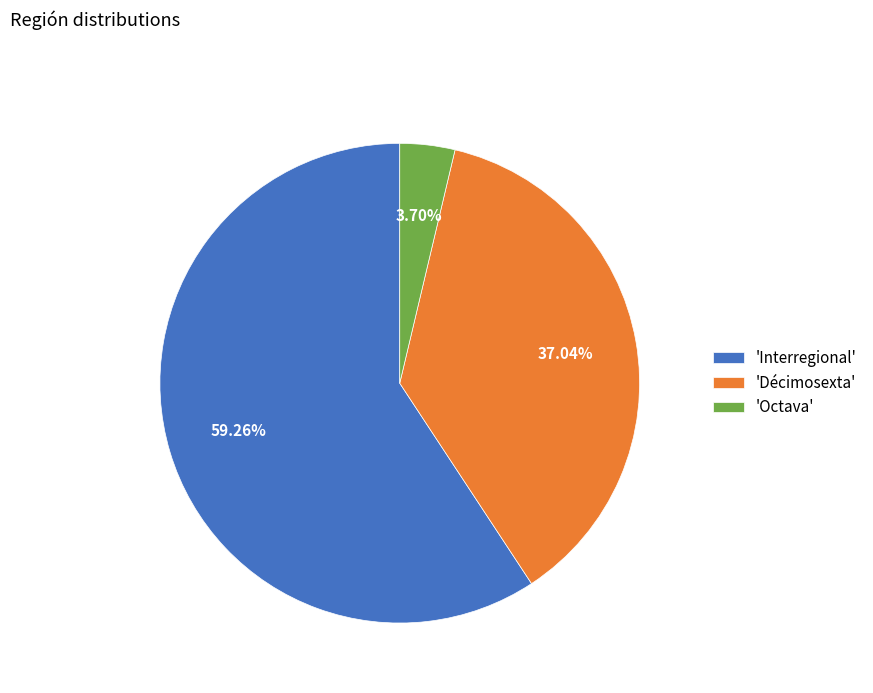

Does 'Octava' represent more than half of the total?

No